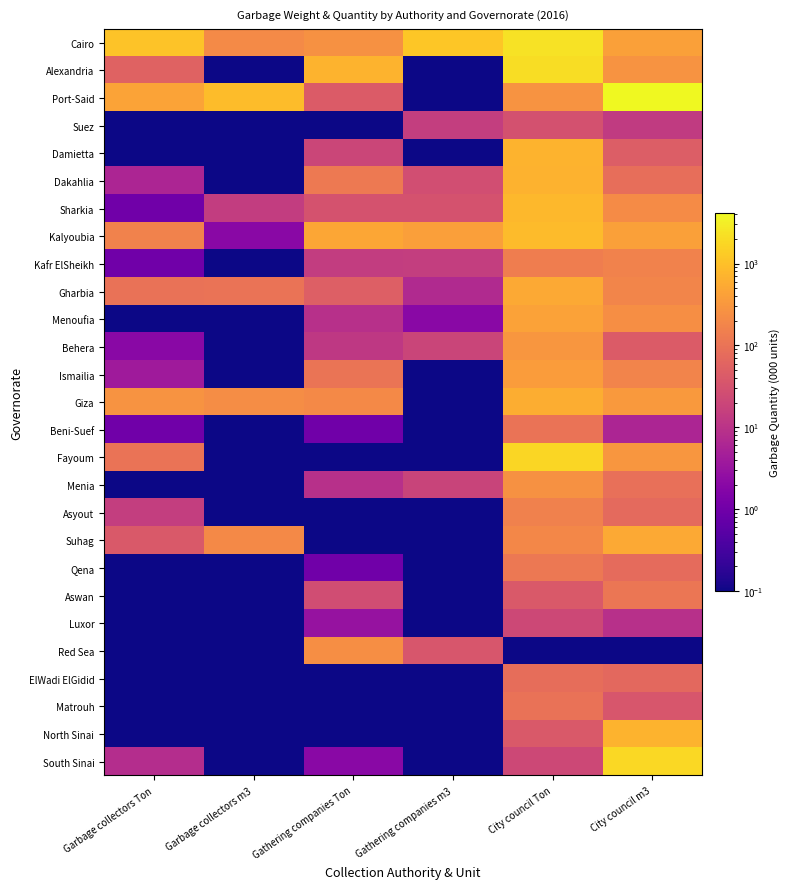

At which category is the sum across all series the highest?

City council Ton